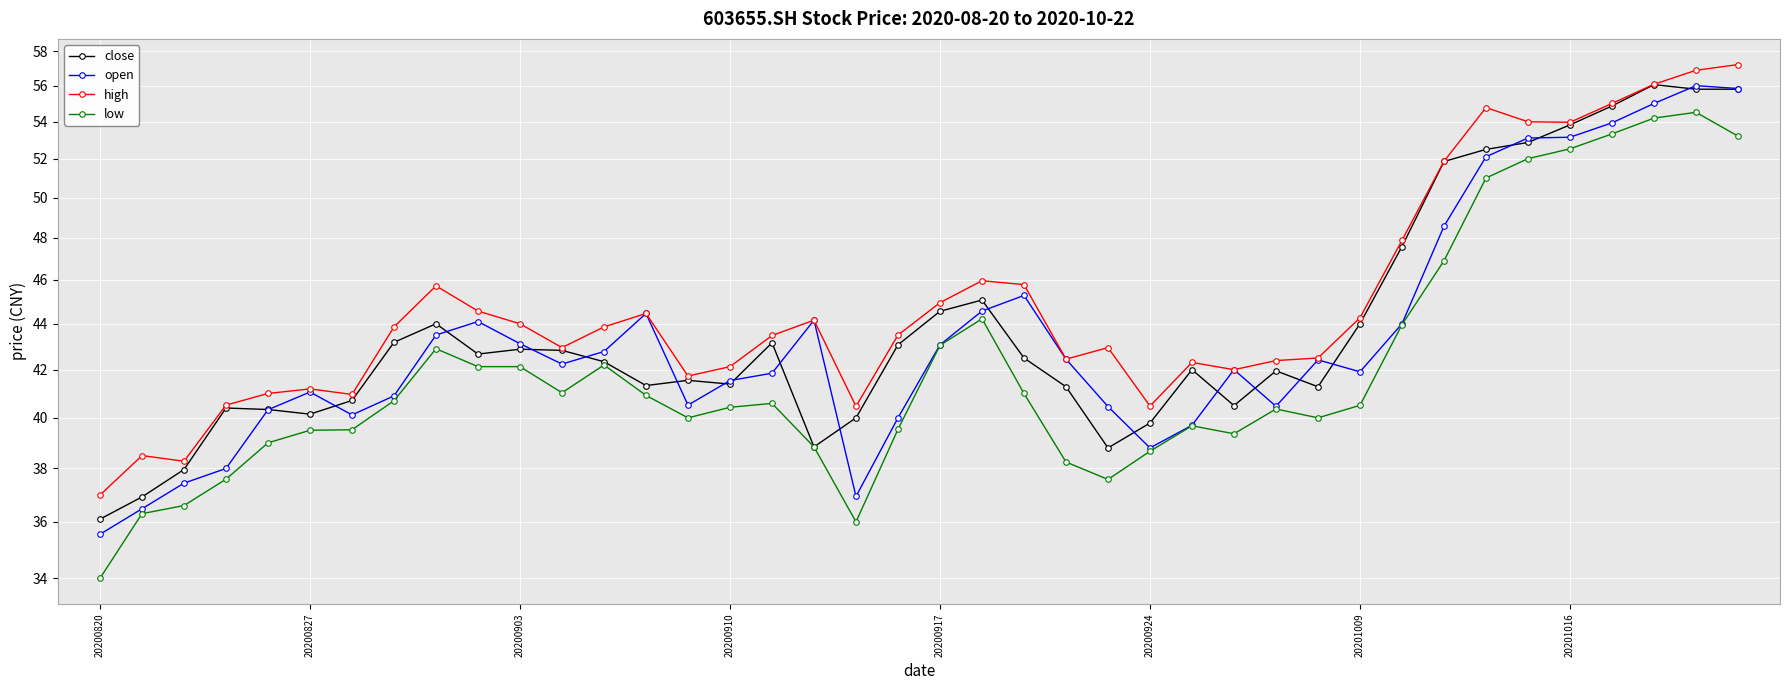

Is this an area chart (filled region under the line)?

No